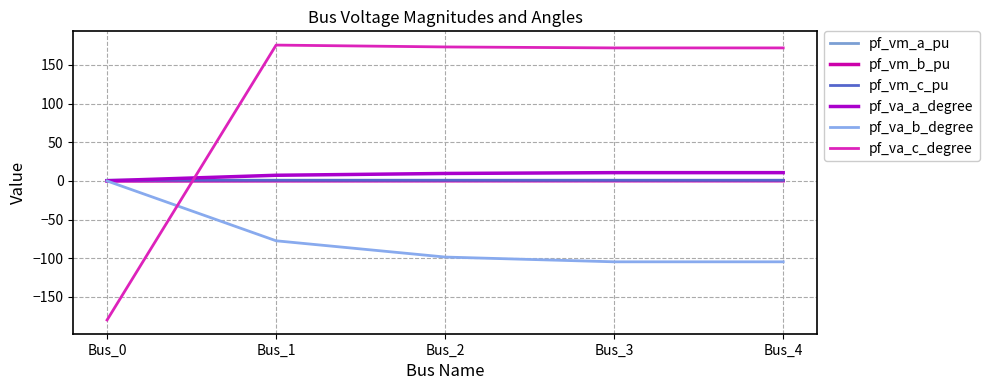

At which label does pf_va_a_degree first exceed 9?

Bus_2